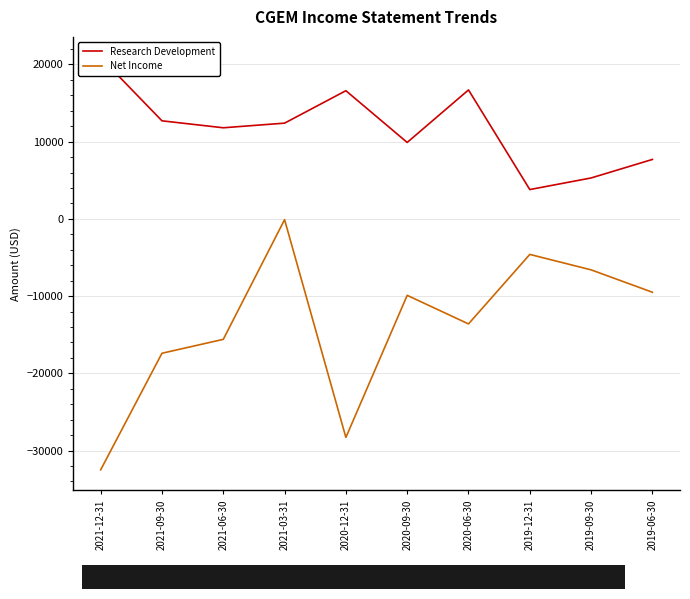

The Research Development series shows 12700 at 2021-09-30. True or false?

True